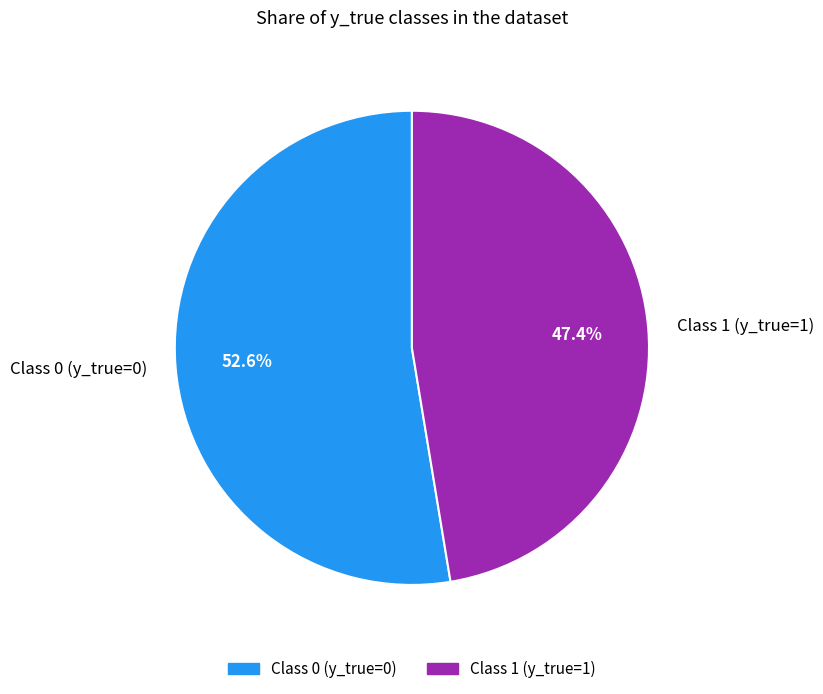

What is the ratio of the value at Class 1 (y_true=1) to the value at Class 0 (y_true=0)?

0.9